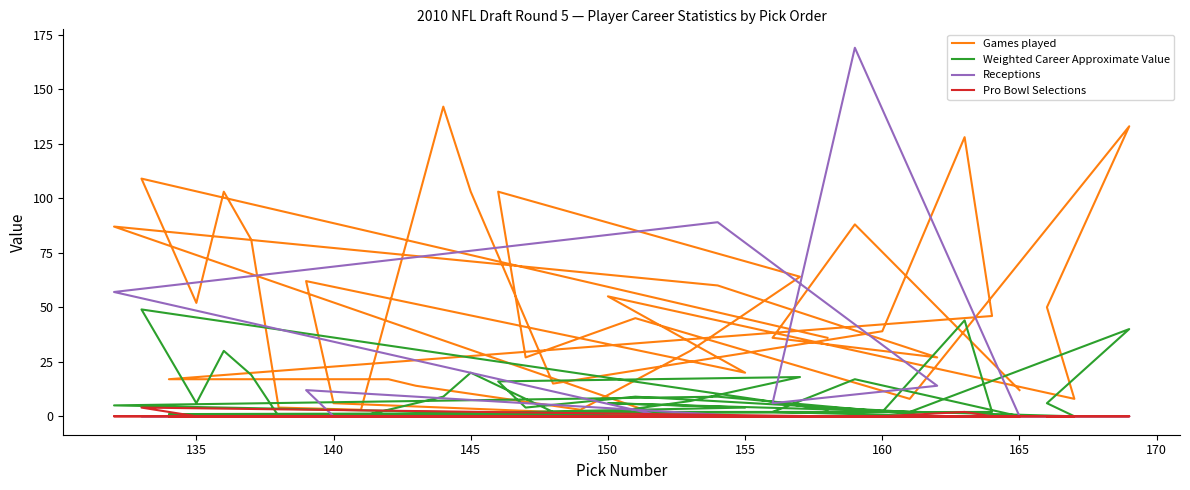

At how many categories does at least one series exceed 113?

4